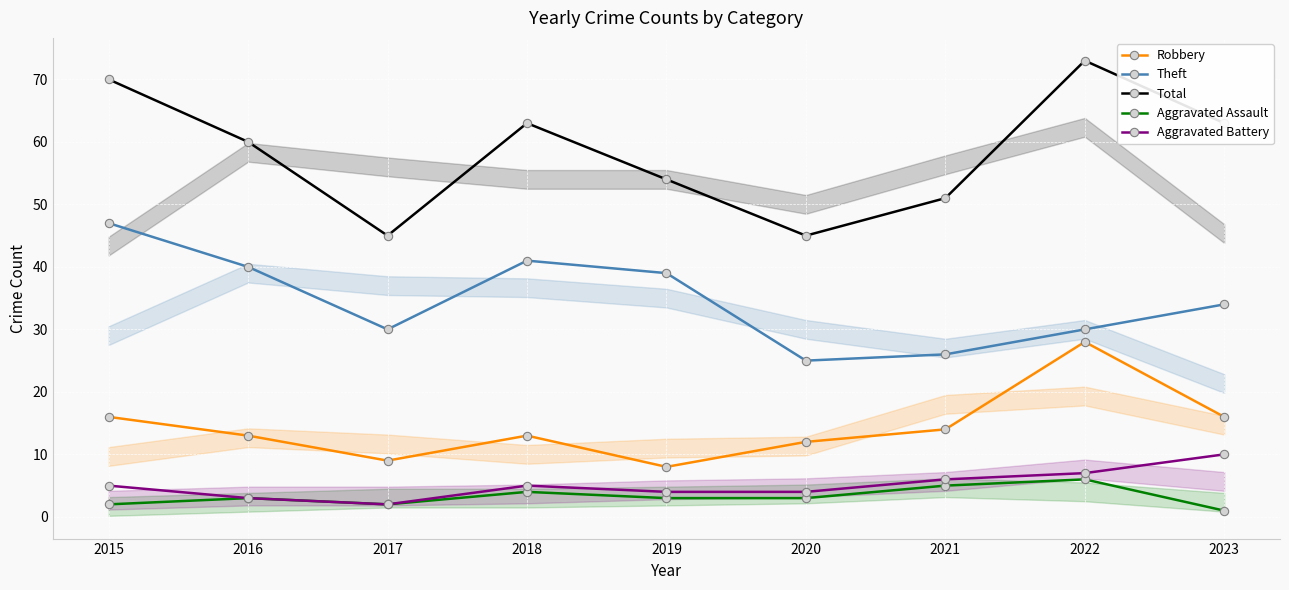

True or false: Total and Theft intersect in this chart.

False